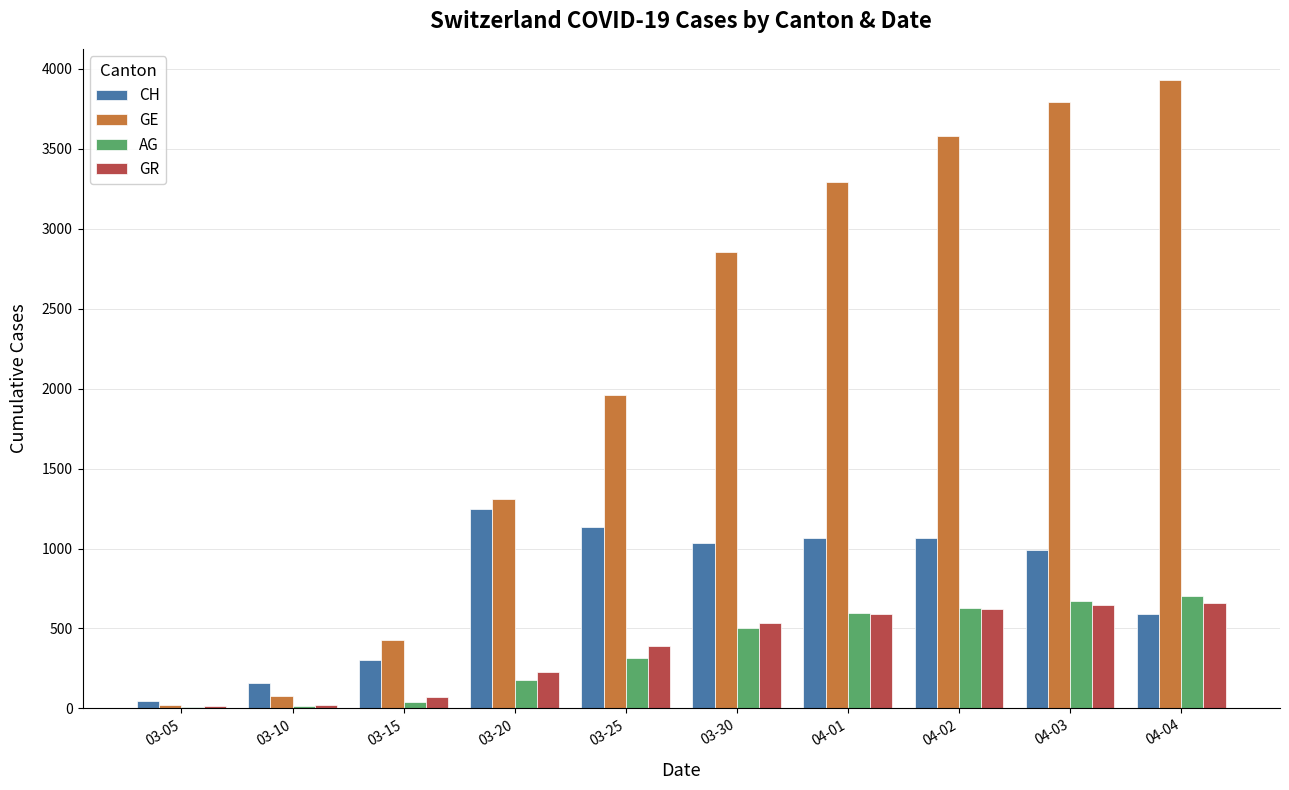

Are the bars grouped side by side (vs. stacked)?

Yes